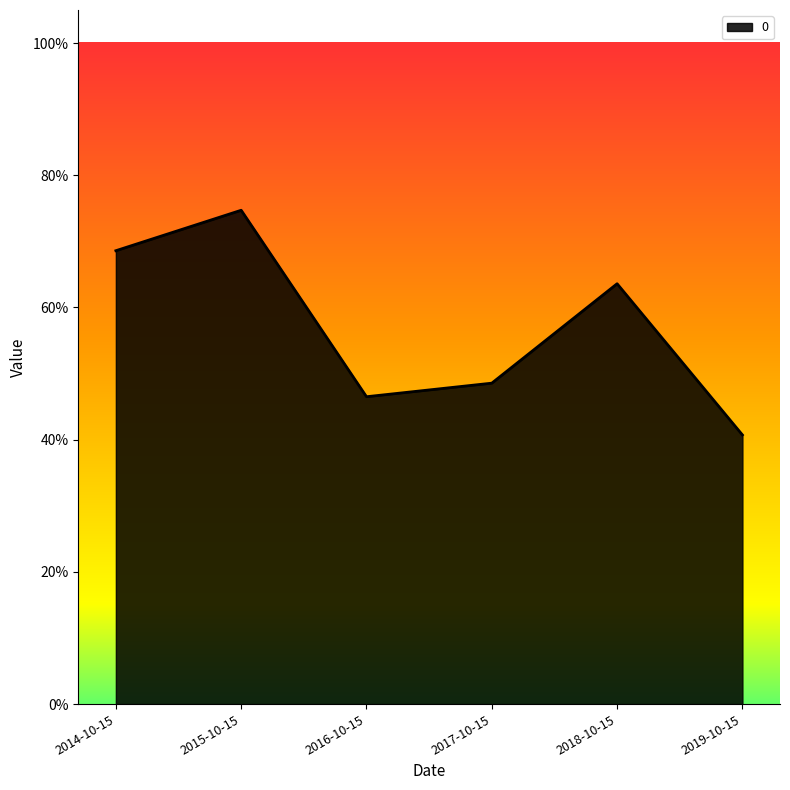

Is it true that the value at 2016-10-15 is 0.1?

False